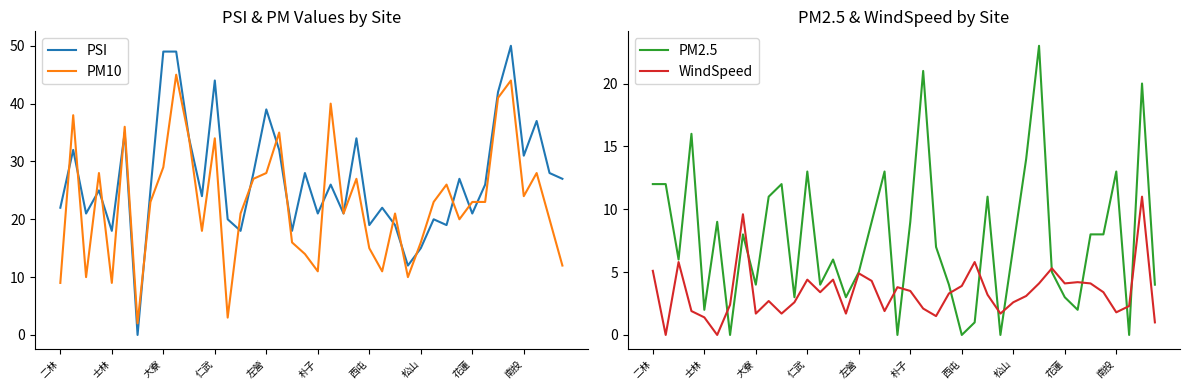

What is the maximum value for PM10?

45